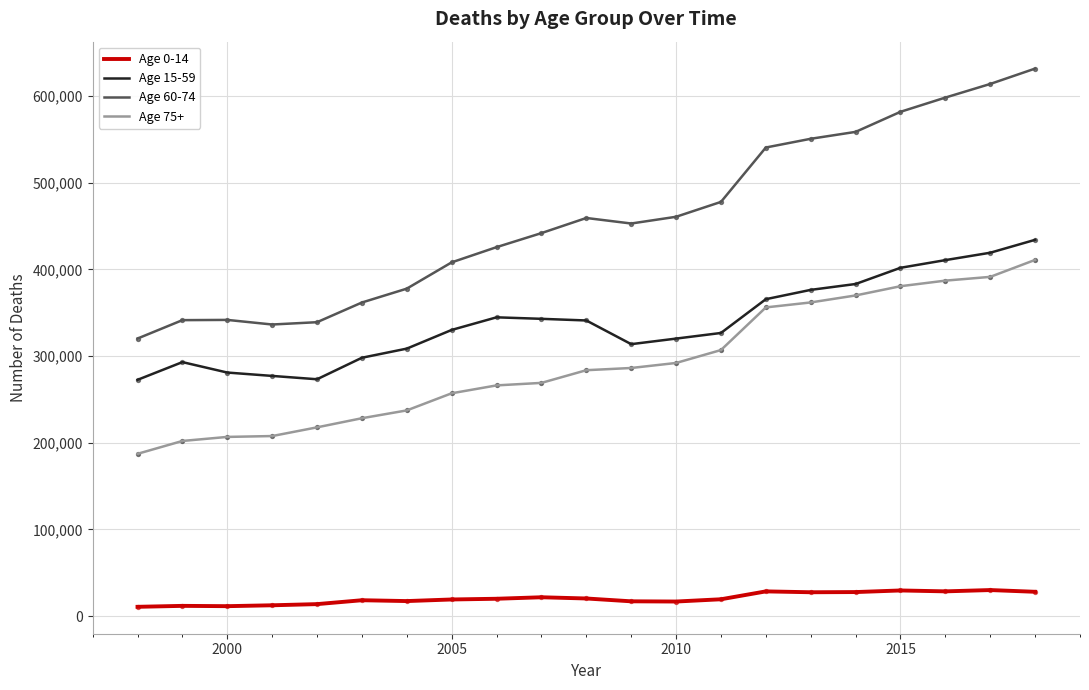

What is the greatest value displayed?

631564